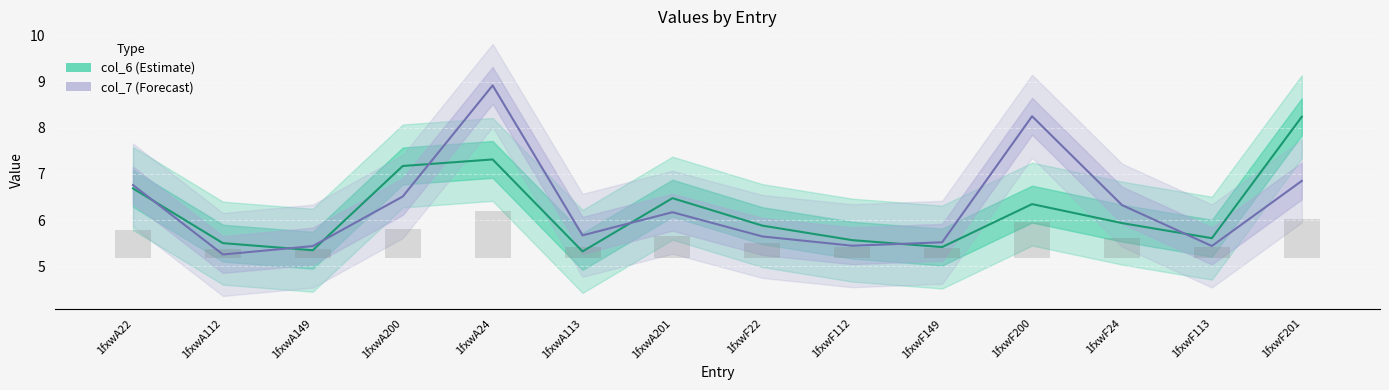

The col_6 series shows 1.9 at 1fxwA112. True or false?

False